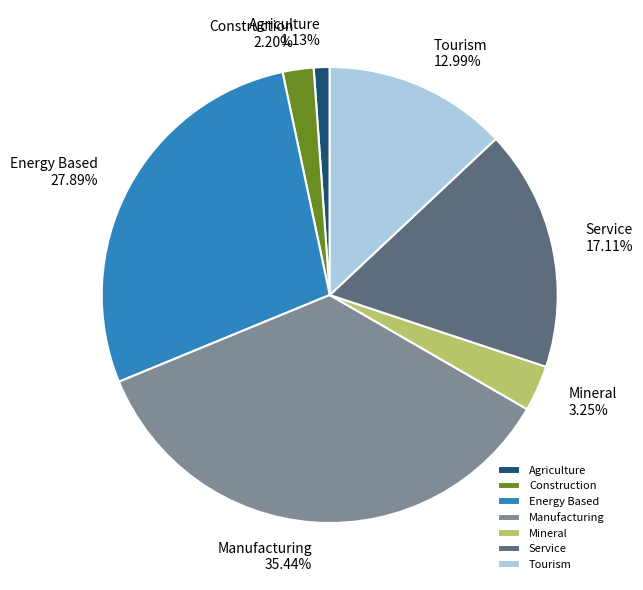

To the nearest percent, what is the difference between the Service and Mineral slice percentages?

14%